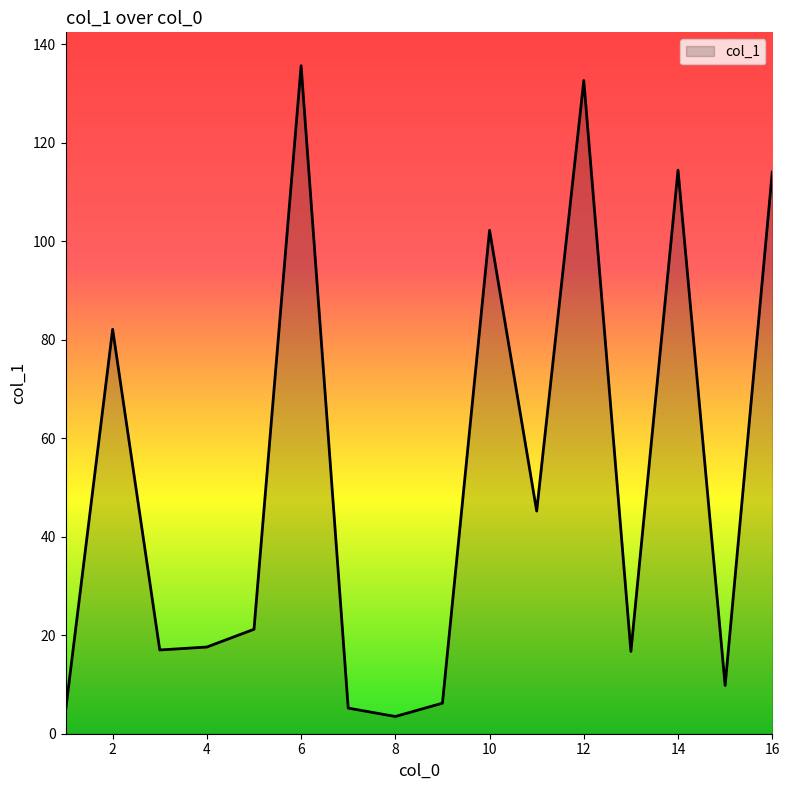

What is the smallest value displayed?

3.5